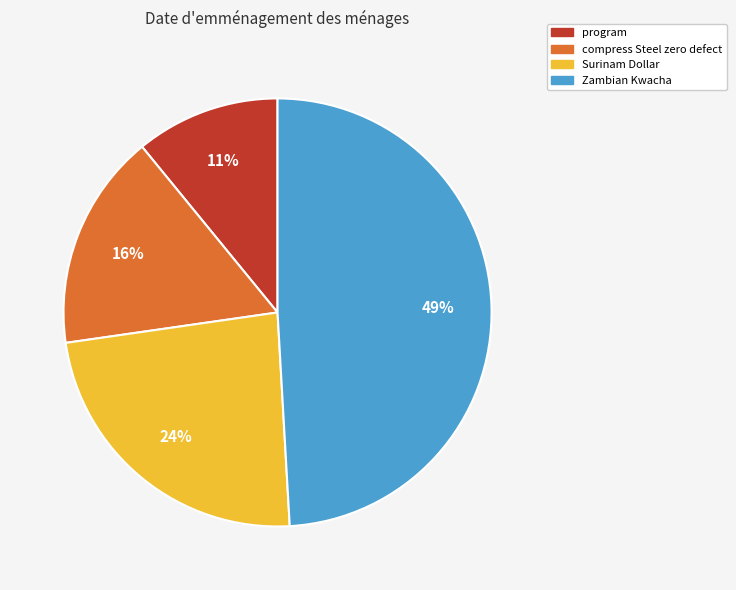

Is the sum of Zambian Kwacha and program greater than half?

Yes